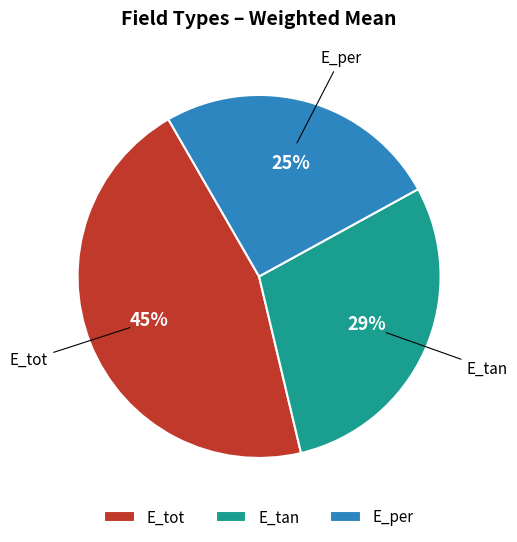

True or false: E_tan accounts for 38% of the total.

False